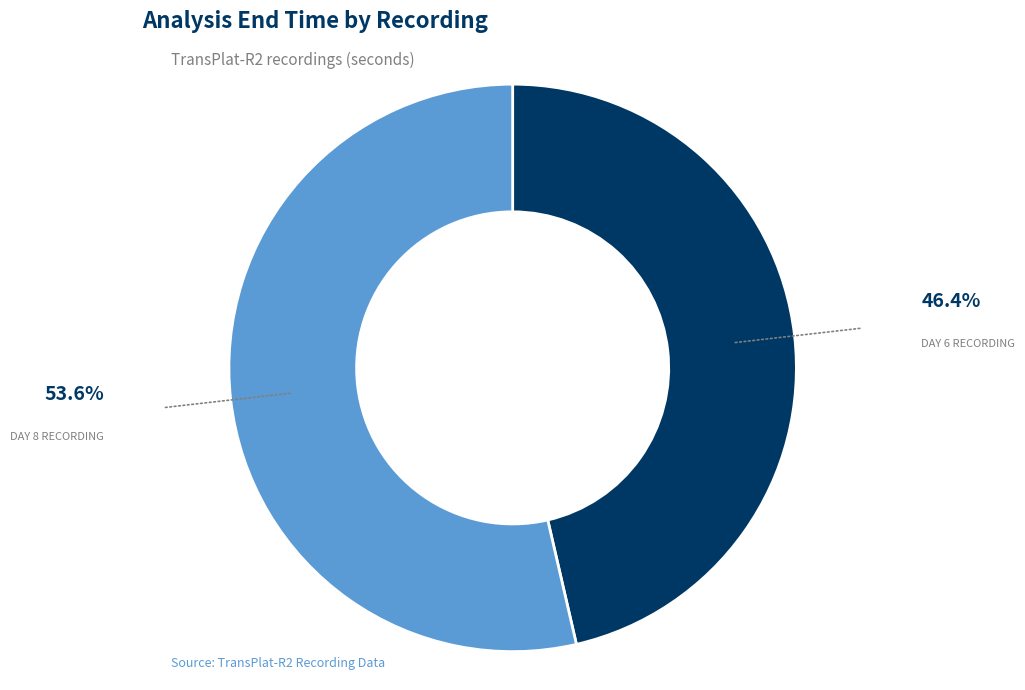

Does any single category account for the majority?

Yes